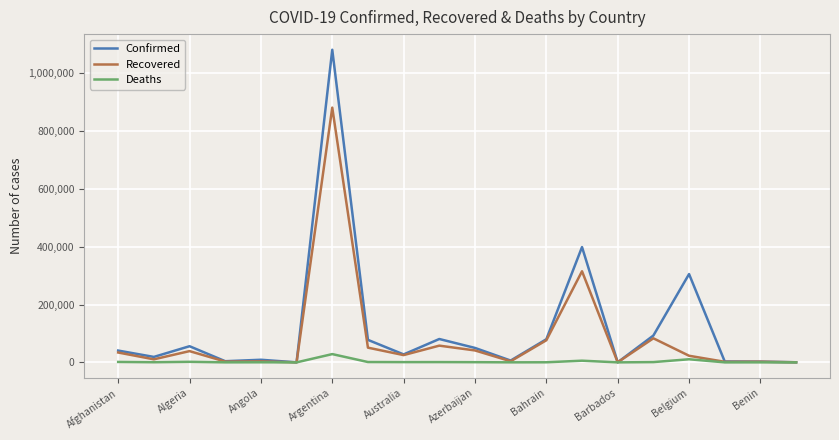

In Confirmed, how many points are lower than both neighbors (excluding endpoints)?

6